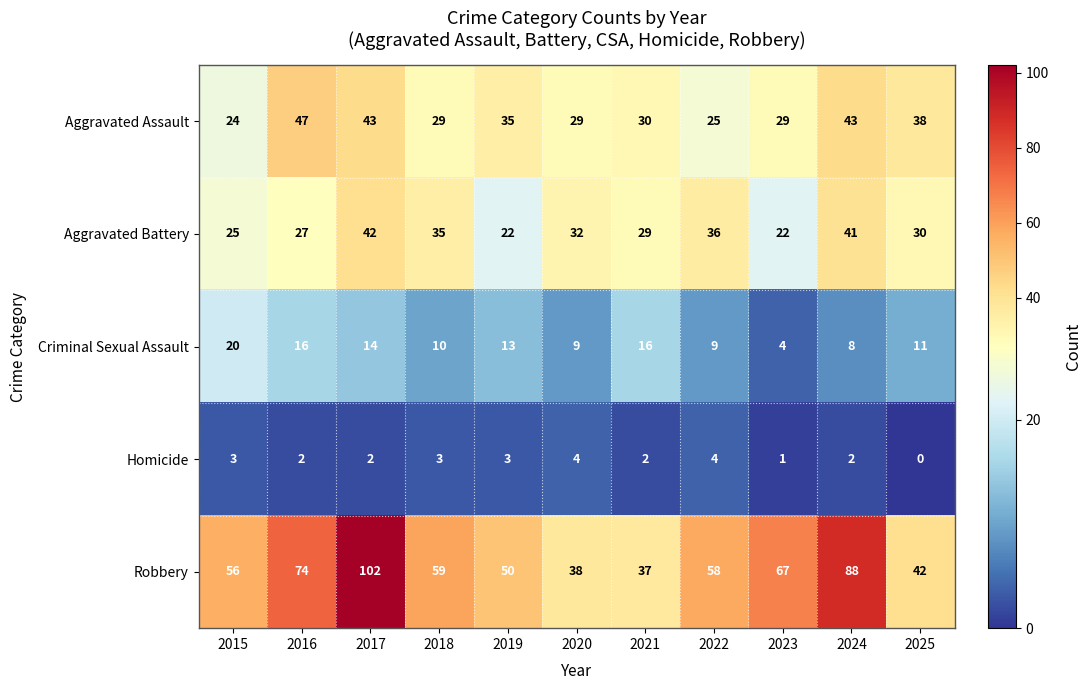

Is it true that Robbery equals 67 at 2023?

True